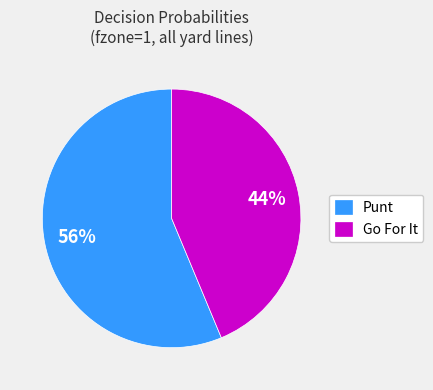

Combined, do Punt and Go For It account for over 50%?

Yes